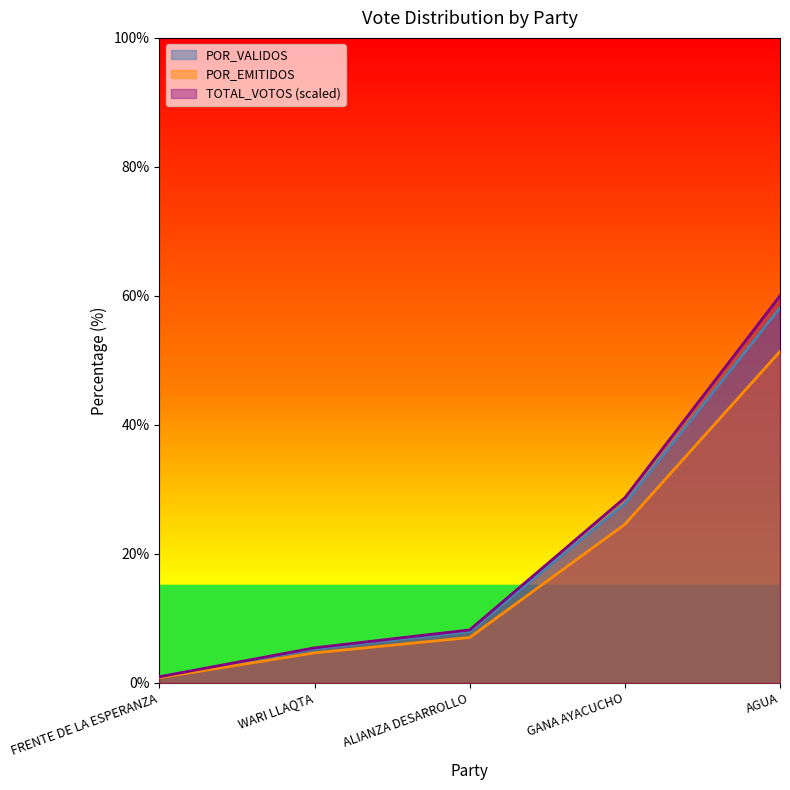

At which label does POR_EMITIDOS reach its minimum?

FRENTE DE LA ESPERANZA